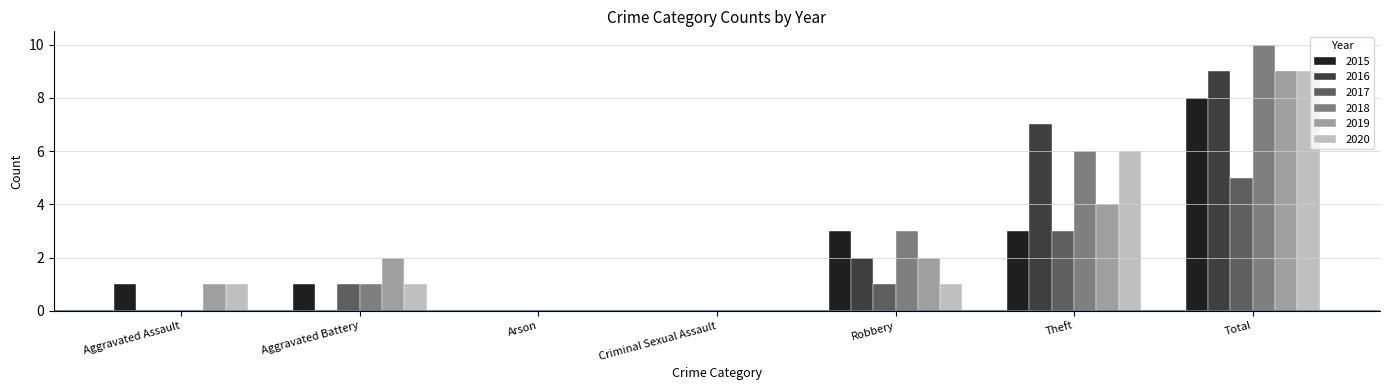

The value of 2017 at Robbery is 1. True or false?

True